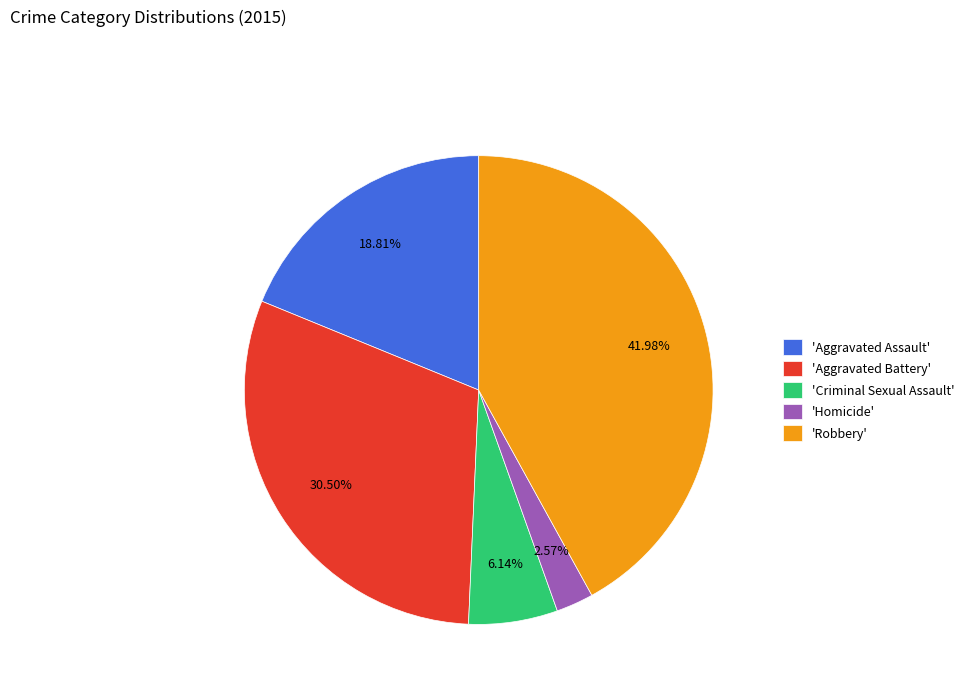

Combined, do 'Robbery' and 'Homicide' account for over 50%?

No